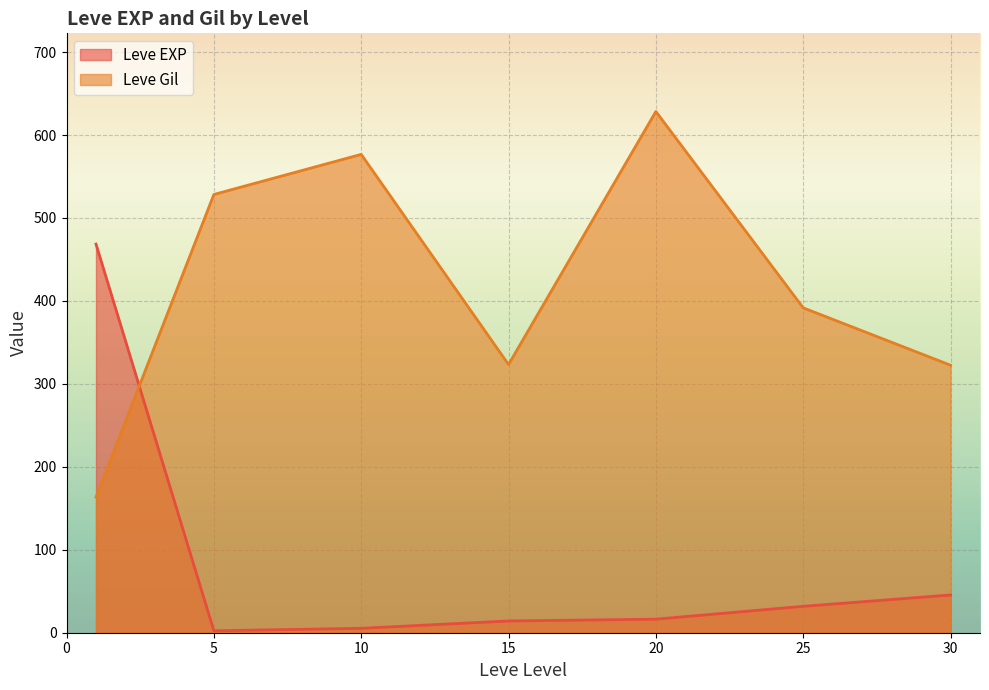

Which series has the largest total across all categories?

Leve Gil